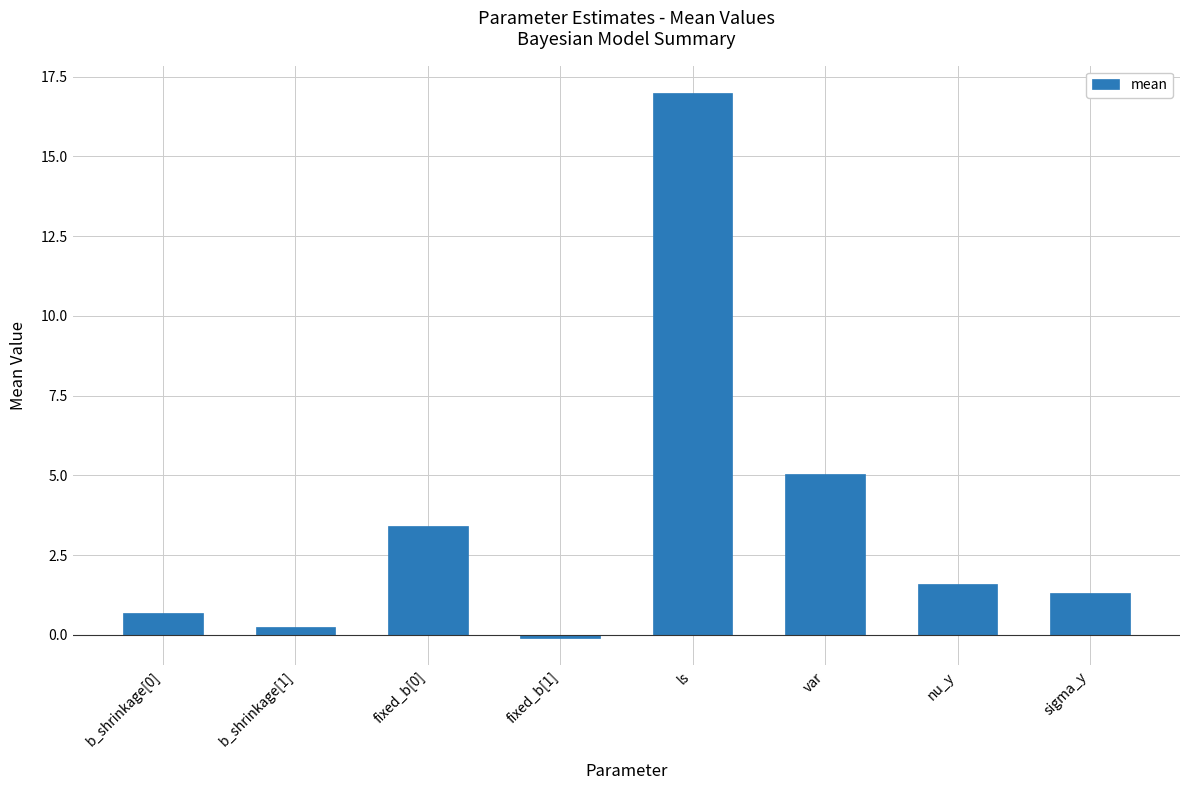

Which category has the highest value across all series?

ls